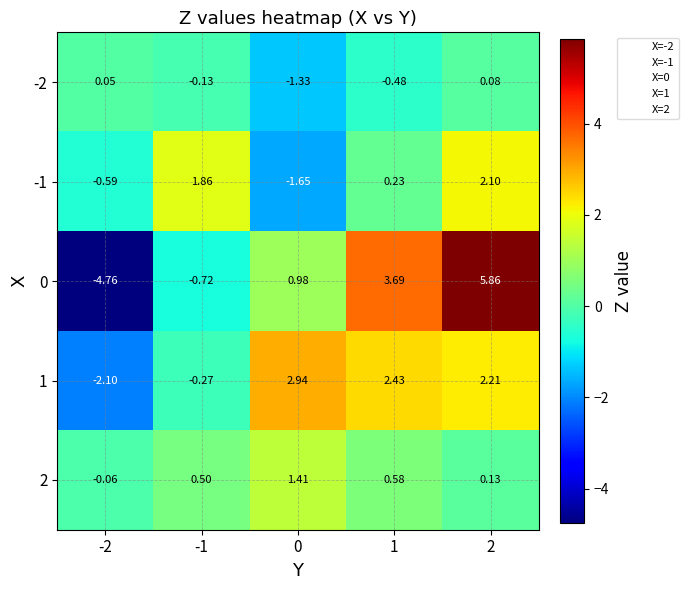

Is the value of 0 at 0 greater than the value of -1 at 2?

No